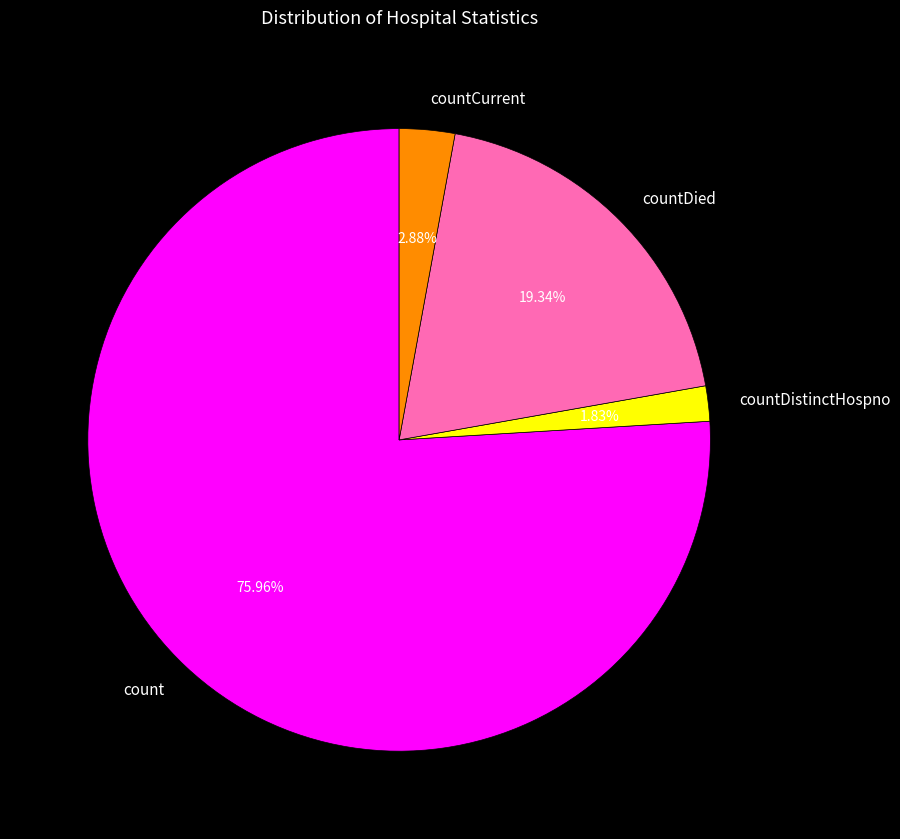

Count the number of slices in the pie.

4